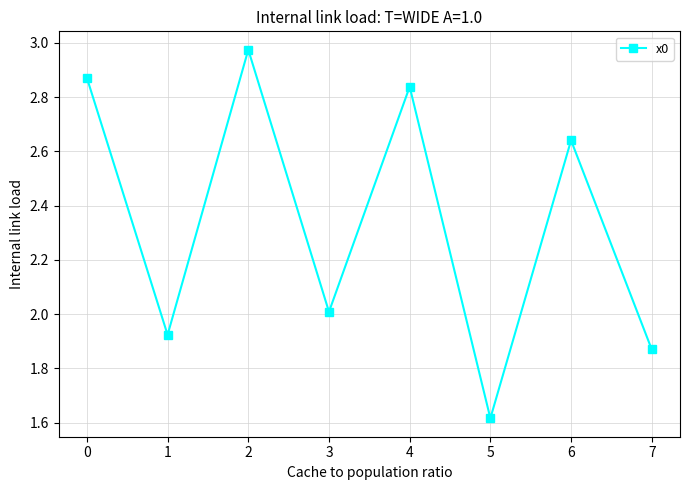

Which label corresponds to the largest value in the chart?

2